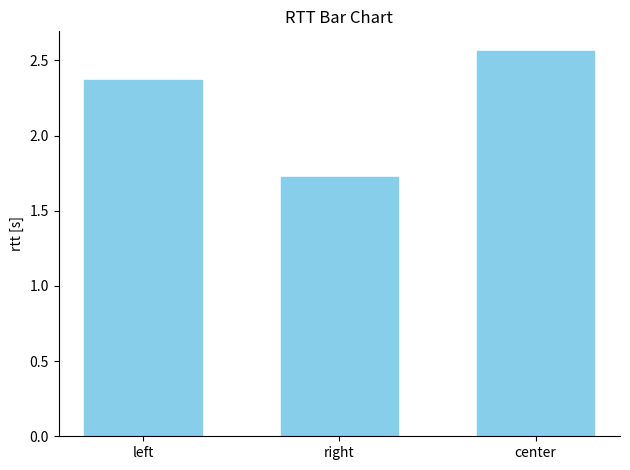

Which label corresponds to the smallest value in the chart?

right